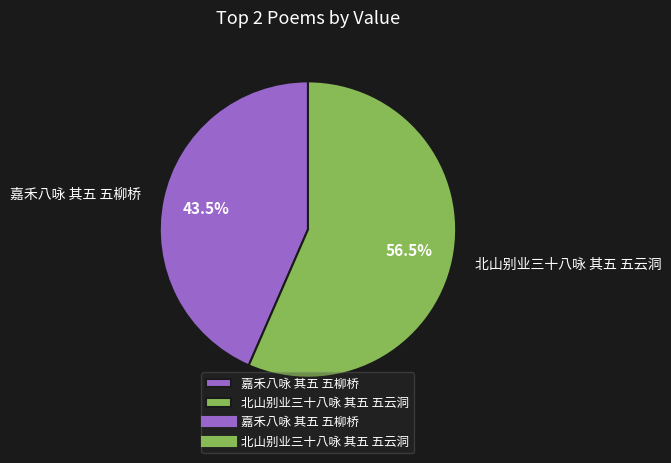

What is the ratio of the value at 北山别业三十八咏 其五 五云洞 to the value at 嘉禾八咏 其五 五柳桥?

1.3